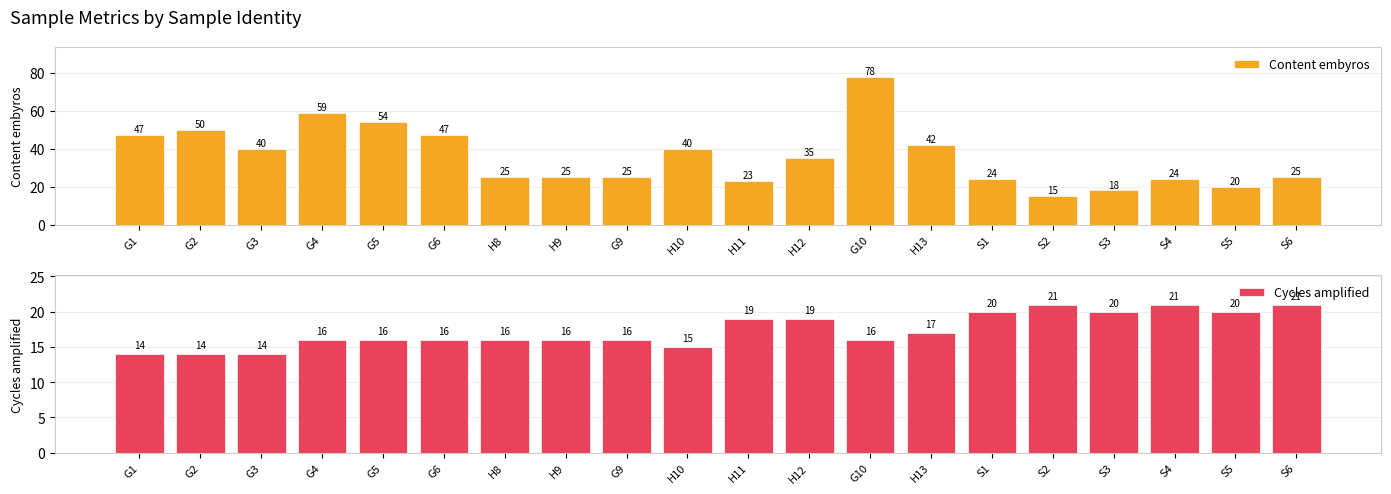

Reading left to right, extract all data points from this chart.

Content embyros: 47	50	40	59	54	47	25	25	25	40	23	35	78	42	24	15	18	24	20	25
Cycles amplified: 14	14	14	16	16	16	16	16	16	15	19	19	16	17	20	21	20	21	20	21